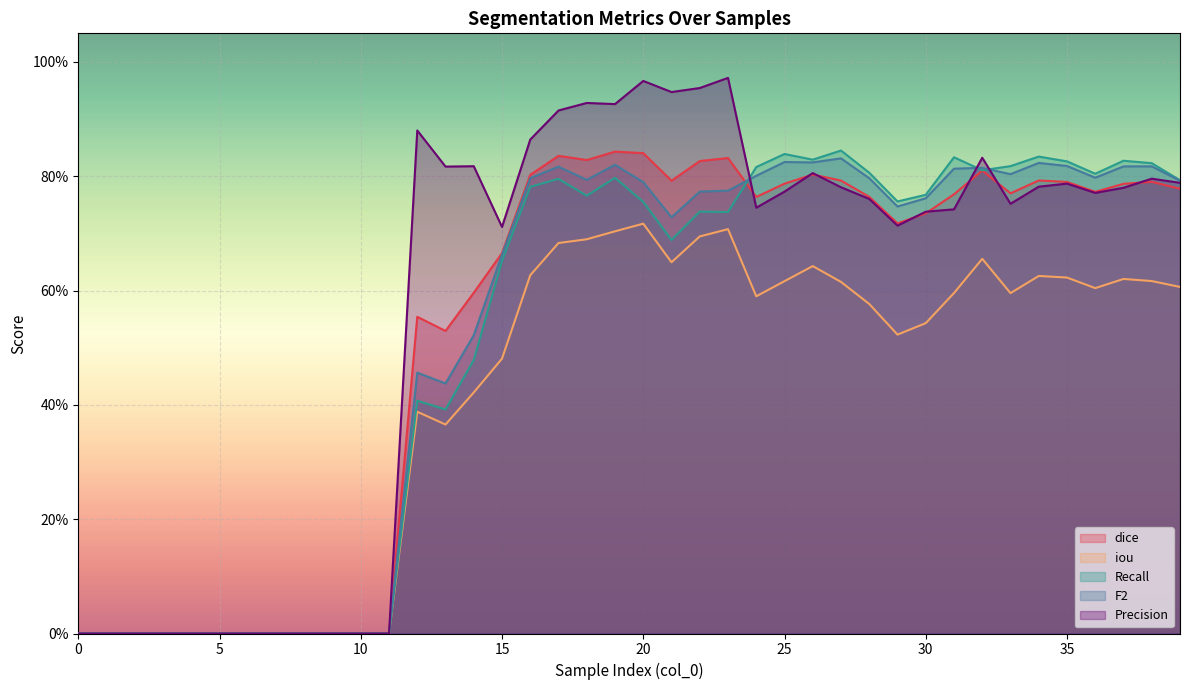

Reading left to right, extract all data points from this chart.

dice: 0=0.0	1=0.0	2=0.0	3=0.0	4=0.0	5=0.0	6=0.0	7=0.0	8=0.0	9=0.0	10=0.0	11=0.0	12=0.6	13=0.5	14=0.6	15=0.7	16=0.8	17=0.8	18=0.8	19=0.8	20=0.8	21=0.8	22=0.8	23=0.8	24=0.8	25=0.8	26=0.8	27=0.8	28=0.8	29=0.7	30=0.7	31=0.8	32=0.8	33=0.8	34=0.8	35=0.8	36=0.8	37=0.8	38=0.8	39=0.8
iou: 0=0.0	1=0.0	2=0.0	3=0.0	4=0.0	5=0.0	6=0.0	7=0.0	8=0.0	9=0.0	10=0.0	11=0.0	12=0.4	13=0.4	14=0.4	15=0.5	16=0.6	17=0.7	18=0.7	19=0.7	20=0.7	21=0.6	22=0.7	23=0.7	24=0.6	25=0.6	26=0.6	27=0.6	28=0.6	29=0.5	30=0.5	31=0.6	32=0.7	33=0.6	34=0.6	35=0.6	36=0.6	37=0.6	38=0.6	39=0.6
Recall: 0=0.0	1=0.0	2=0.0	3=0.0	4=0.0	5=0.0	6=0.0	7=0.0	8=0.0	9=0.0	10=0.0	11=0.0	12=0.4	13=0.4	14=0.5	15=0.7	16=0.8	17=0.8	18=0.8	19=0.8	20=0.8	21=0.7	22=0.7	23=0.7	24=0.8	25=0.8	26=0.8	27=0.8	28=0.8	29=0.8	30=0.8	31=0.8	32=0.8	33=0.8	34=0.8	35=0.8	36=0.8	37=0.8	38=0.8	39=0.8
F2: 0=0.0	1=0.0	2=0.0	3=0.0	4=0.0	5=0.0	6=0.0	7=0.0	8=0.0	9=0.0	10=0.0	11=0.0	12=0.5	13=0.4	14=0.5	15=0.7	16=0.8	17=0.8	18=0.8	19=0.8	20=0.8	21=0.7	22=0.8	23=0.8	24=0.8	25=0.8	26=0.8	27=0.8	28=0.8	29=0.7	30=0.8	31=0.8	32=0.8	33=0.8	34=0.8	35=0.8	36=0.8	37=0.8	38=0.8	39=0.8
Precision: 0=0.0	1=0.0	2=0.0	3=0.0	4=0.0	5=0.0	6=0.0	7=0.0	8=0.0	9=0.0	10=0.0	11=0.0	12=0.9	13=0.8	14=0.8	15=0.7	16=0.9	17=0.9	18=0.9	19=0.9	20=1.0	21=0.9	22=1.0	23=1.0	24=0.7	25=0.8	26=0.8	27=0.8	28=0.8	29=0.7	30=0.7	31=0.7	32=0.8	33=0.8	34=0.8	35=0.8	36=0.8	37=0.8	38=0.8	39=0.8